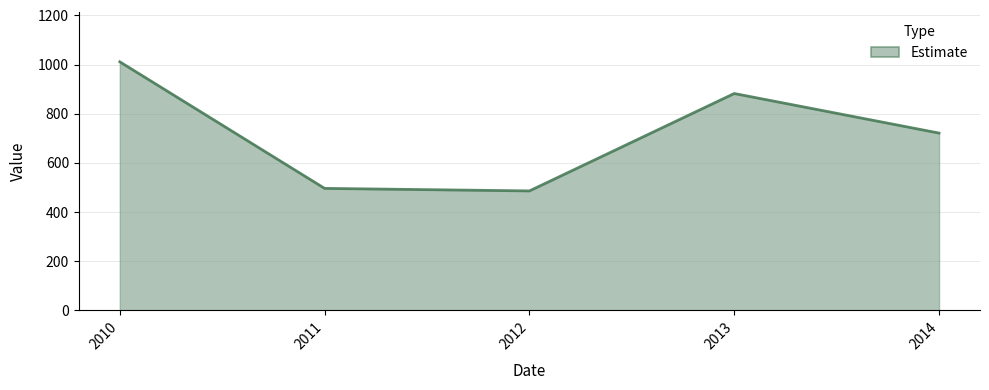

List the labels in order of value, smallest first.

2012, 2011, 2014, 2013, 2010